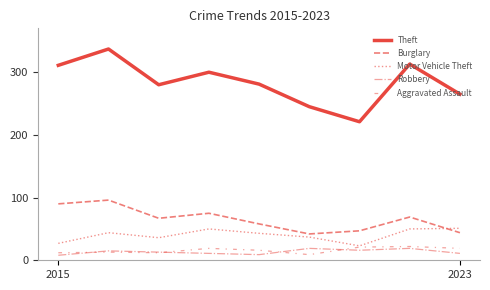

How many lines are shown in the chart?

5